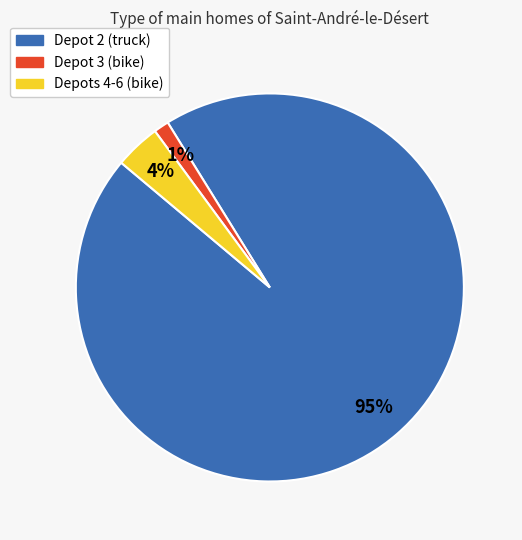

Is there a majority slice in this chart?

Yes